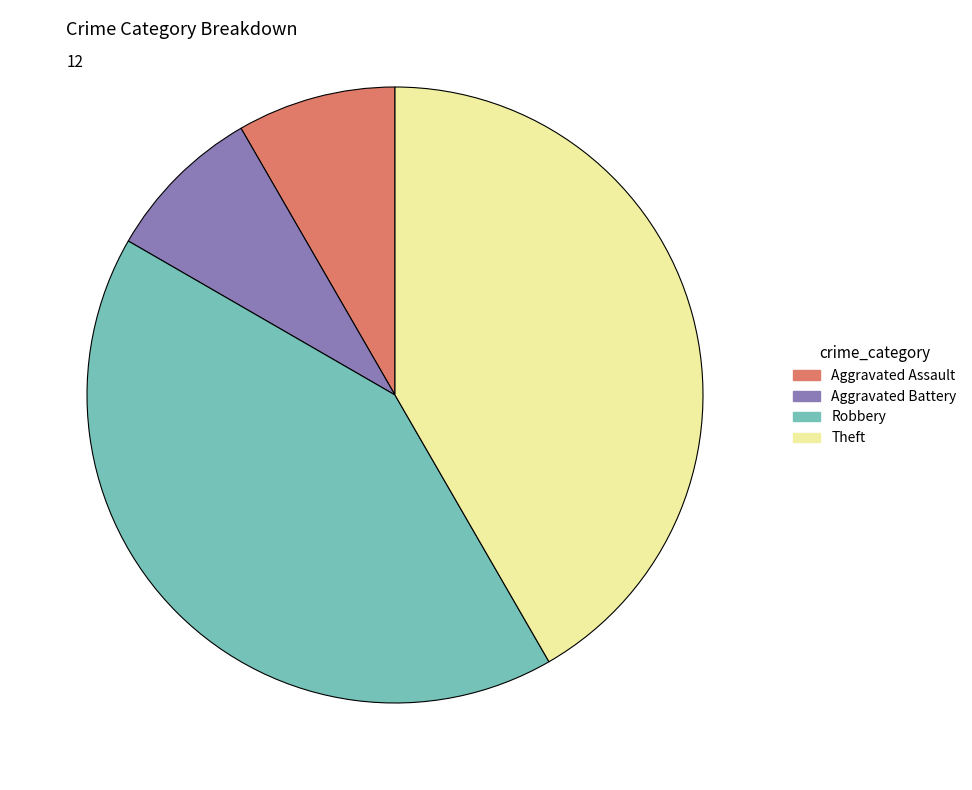

Is Aggravated Battery the majority of the pie?

No